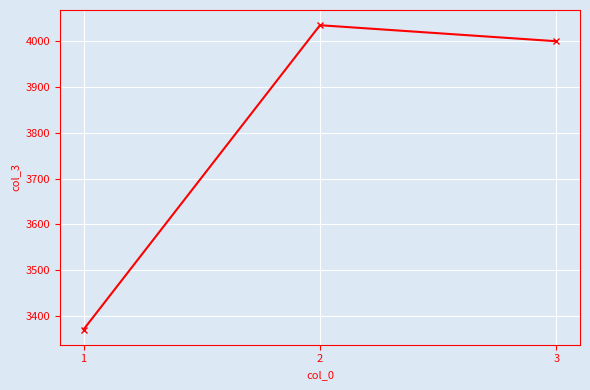

What is the value of the 1st point from the left?

3370